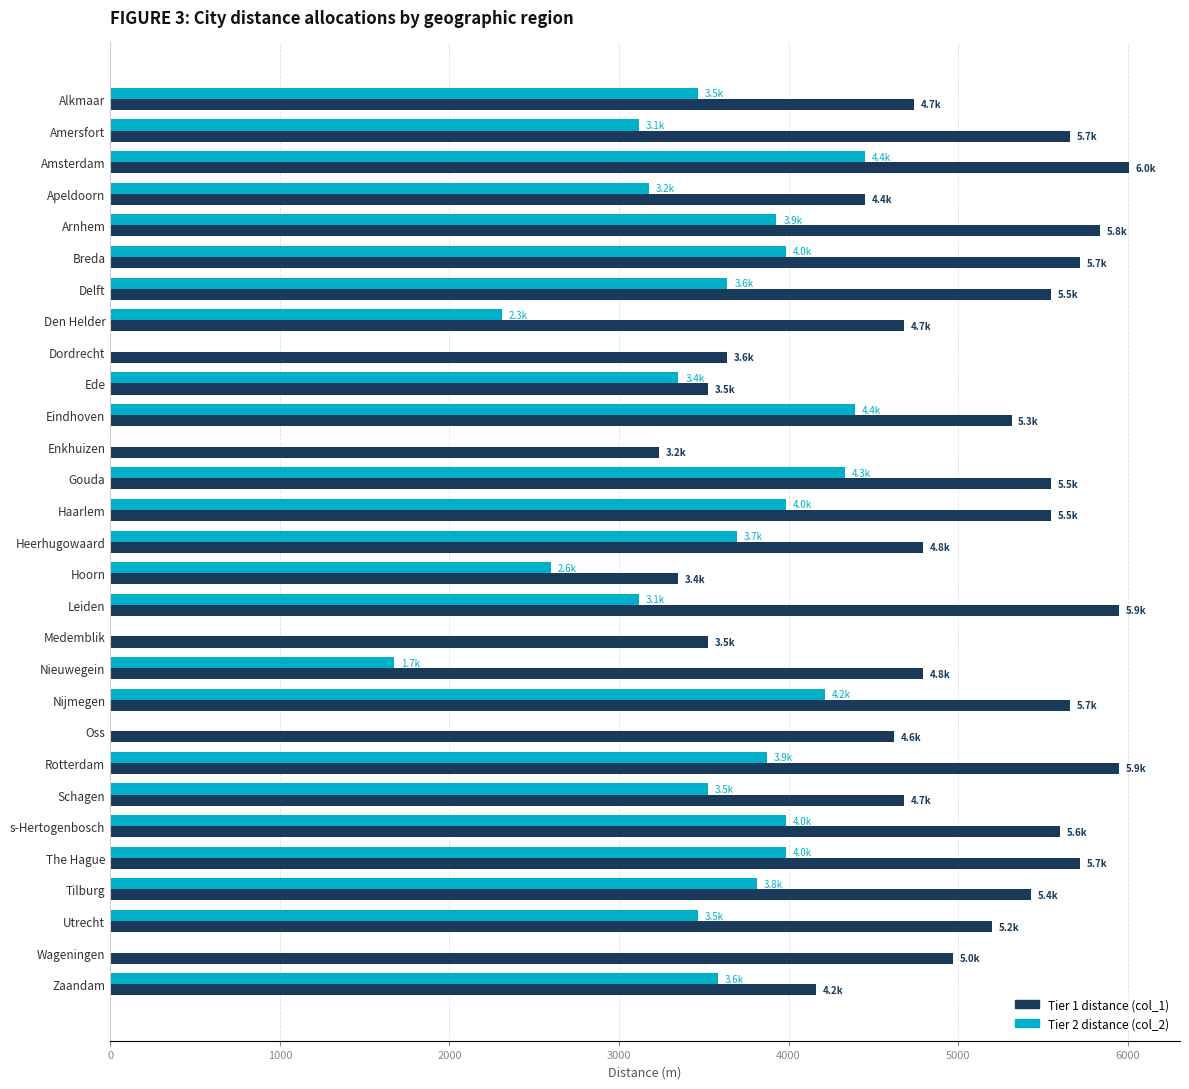

What is the total value across all series at Ede?

6873.7